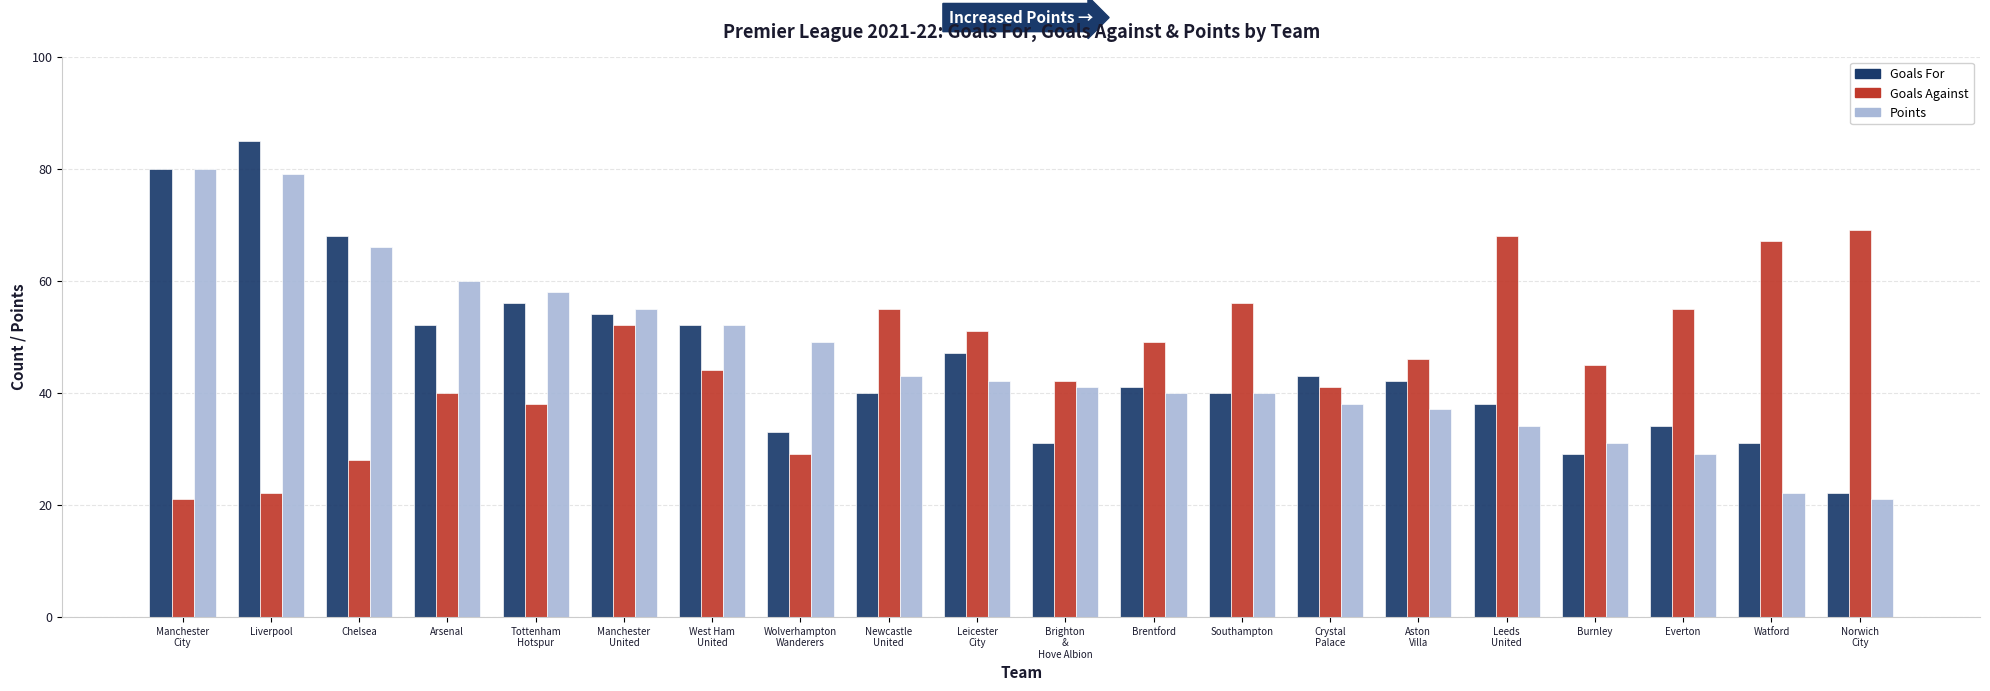

How many values in the Goals For series are below 42?

10